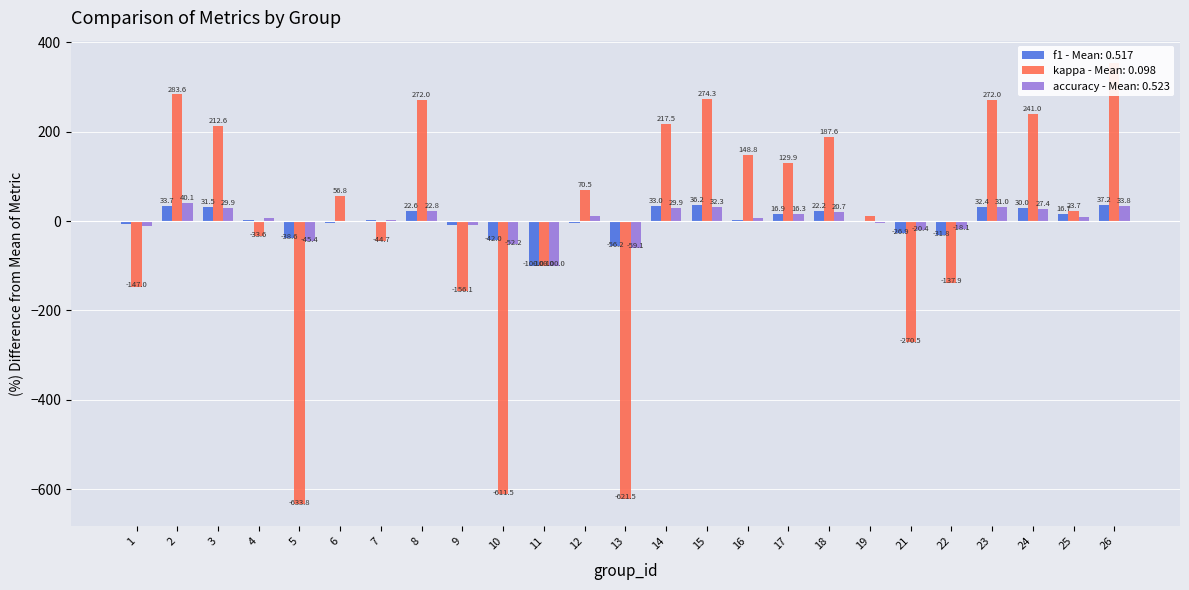

How many data points in f1 are less than 2?

12